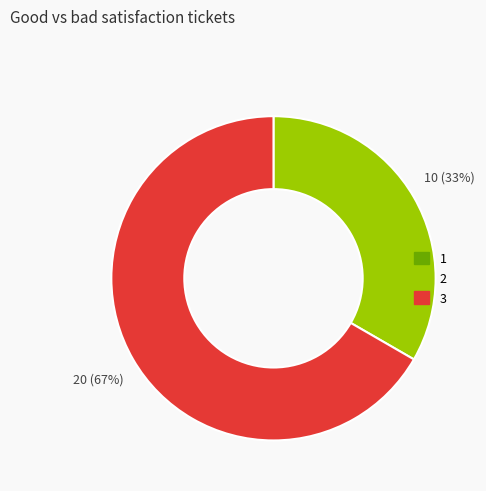

Which category has the biggest portion of the pie?

3